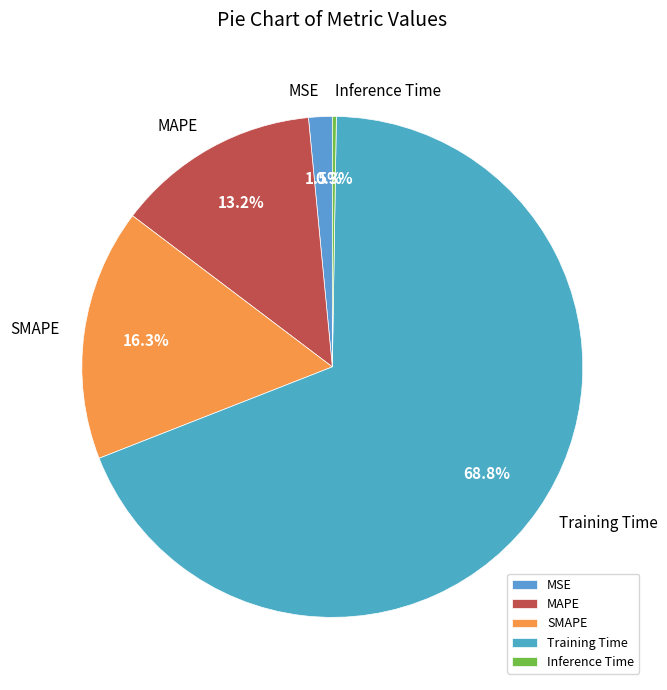

Is the sum of MAPE and SMAPE greater than half?

No